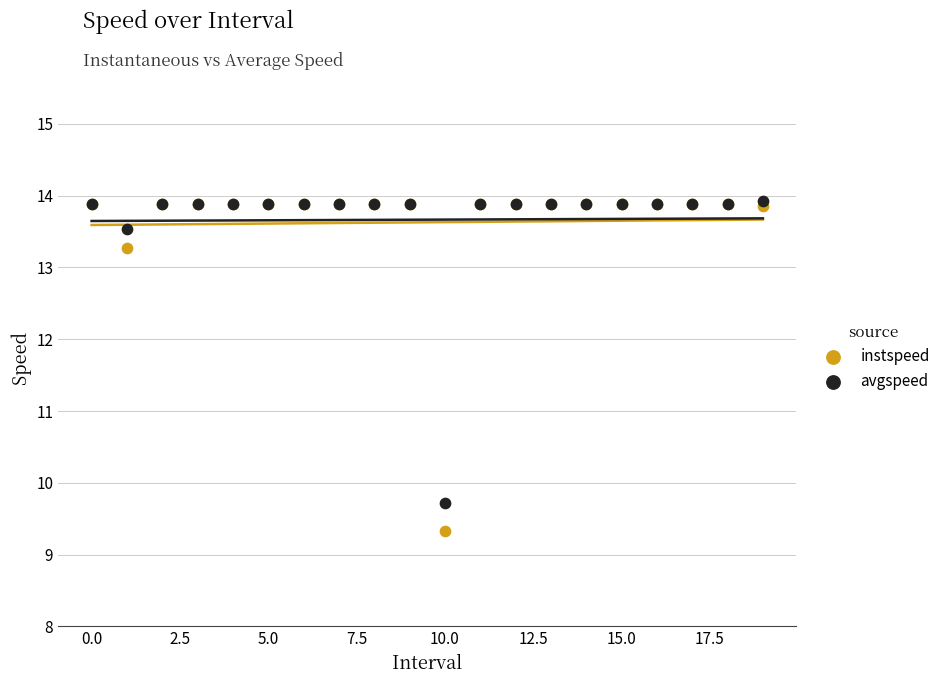

What are all the series names shown in the legend?

instspeed, avgspeed